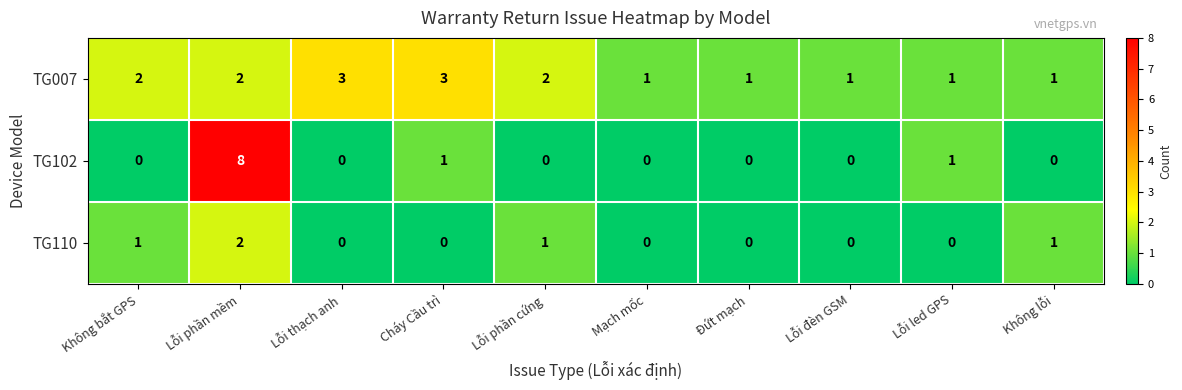

Is it true that TG110 equals 0 at Mạch mốc?

True